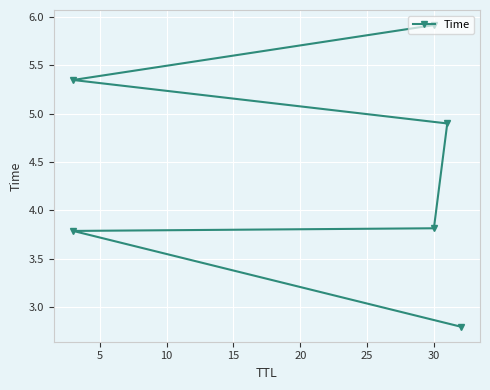

What is the difference between the second highest and second lowest values?

1.6